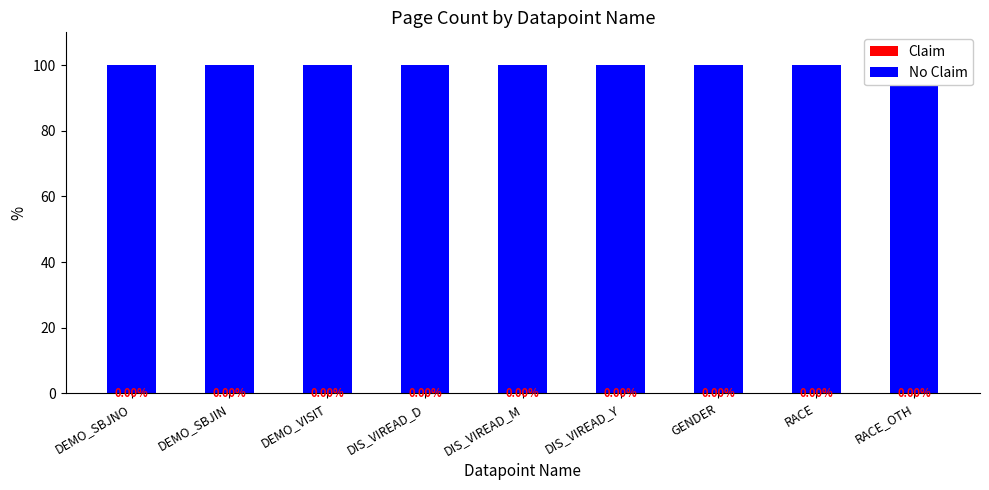

What is the difference between the highest and lowest values at RACE?

100